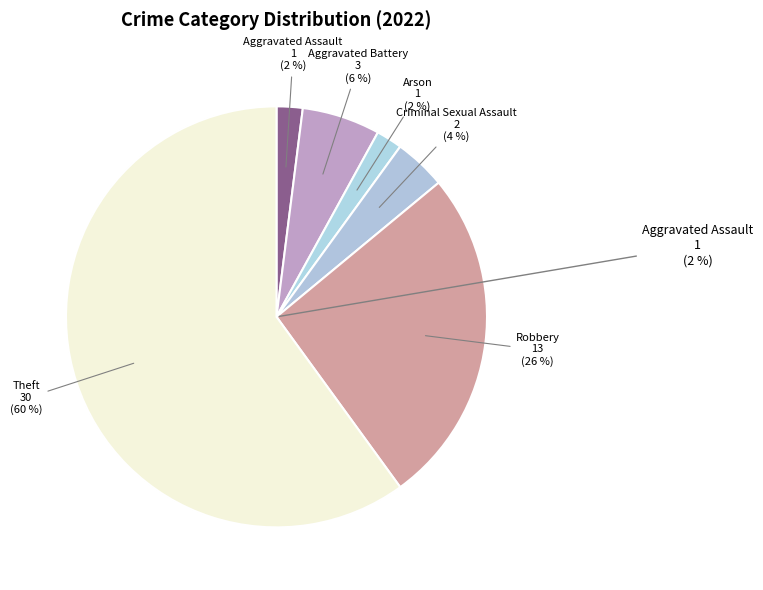

To the nearest percent, what is the combined percentage of Criminal Sexual Assault and Robbery?

30%